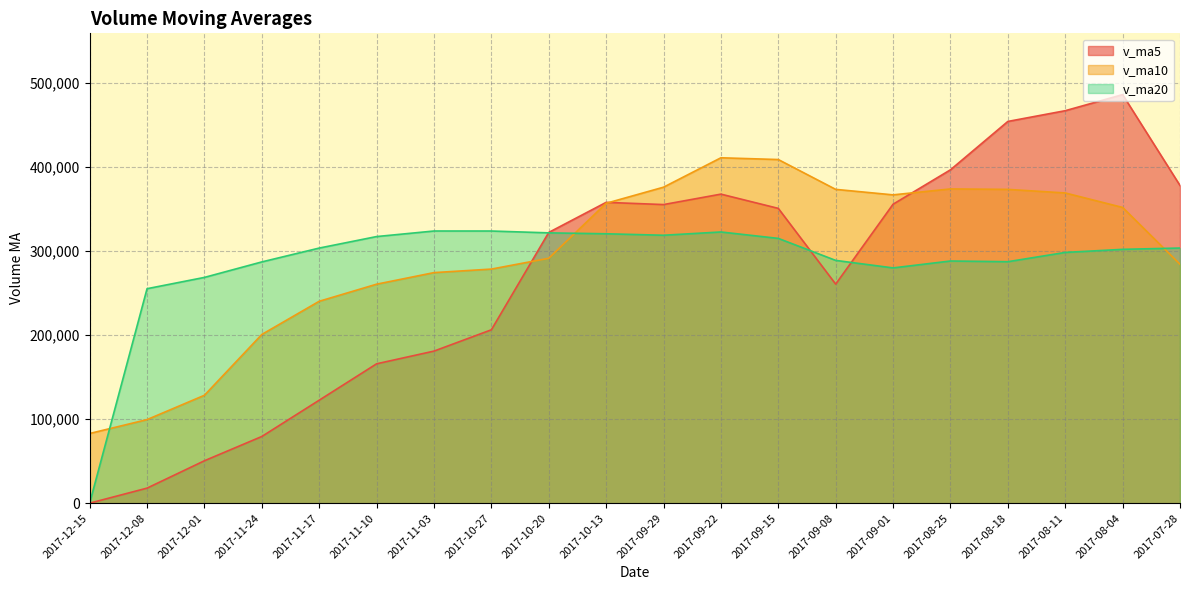

Where is the first local maximum for v_ma5?

2017-10-13